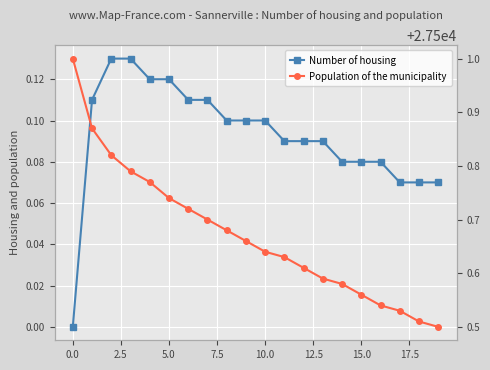

Is the value of Population of the municipality at 12.5 greater than the value of Number of housing at 13?

Yes